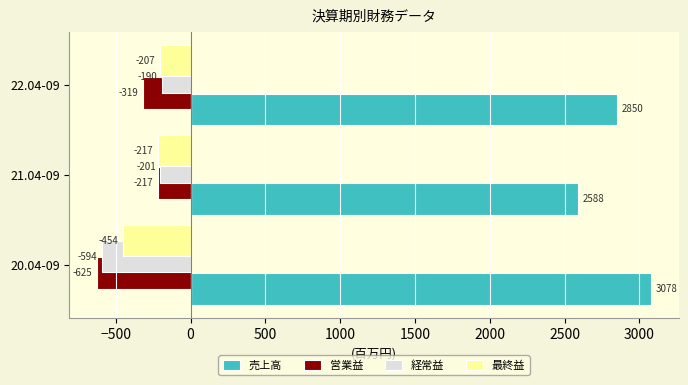

True or false: 営業益 has a value of -319 at 22.04-09.

True